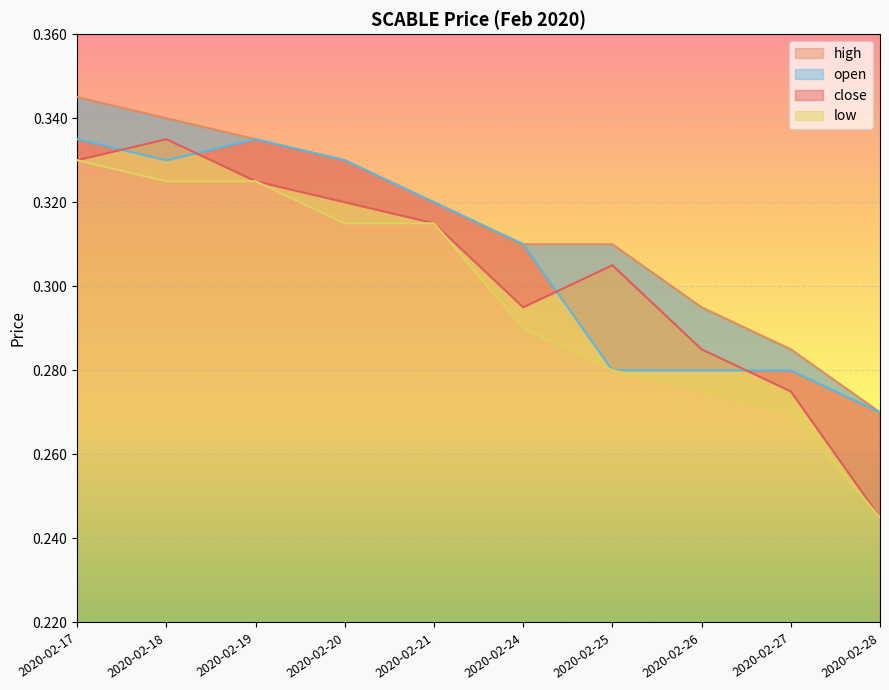

Which series has the widest spread of values?

close